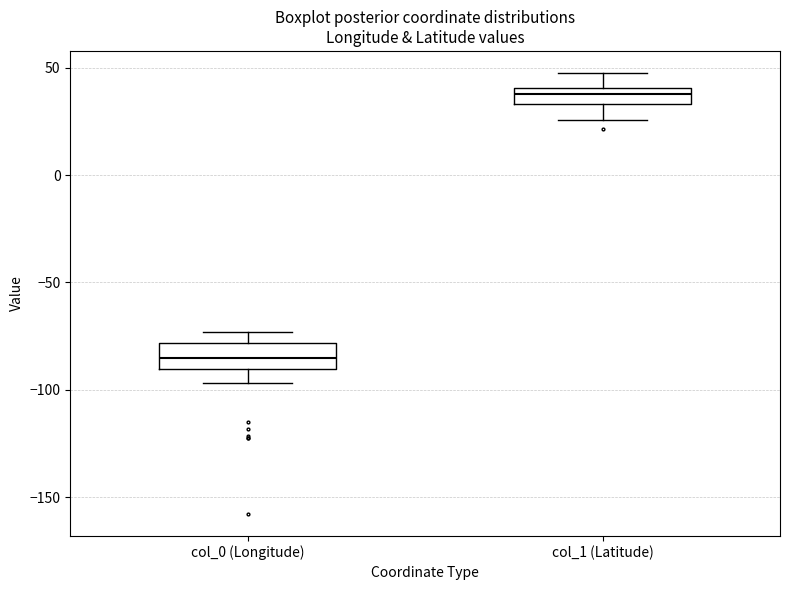

Which box's median line is the highest?

col_1 (Latitude)